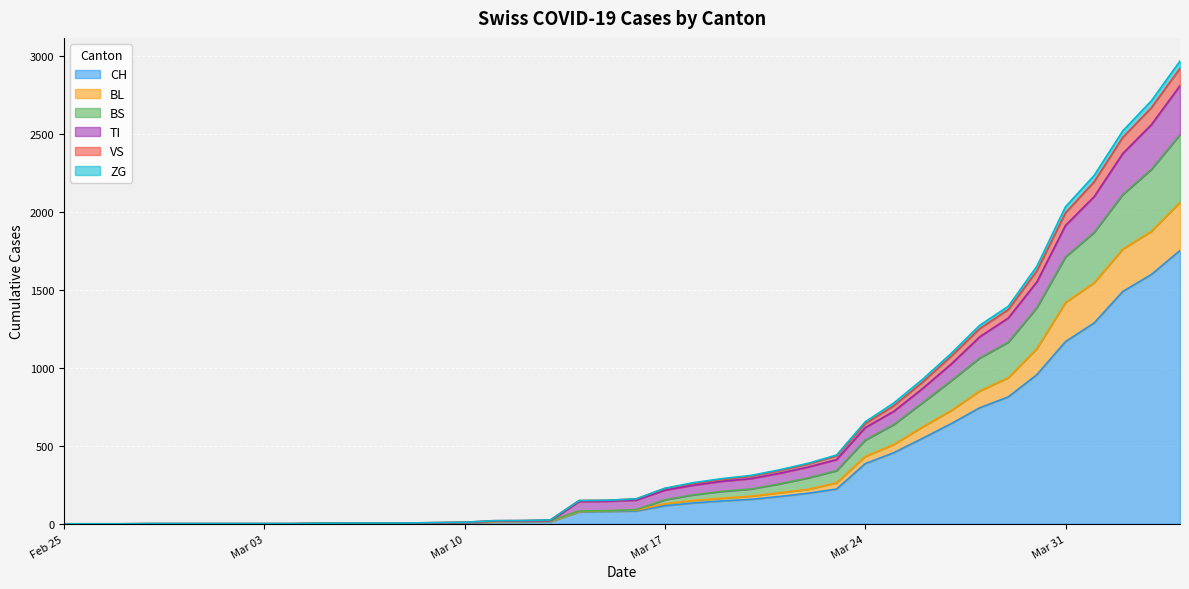

True or false: VS and ZG intersect in this chart.

False